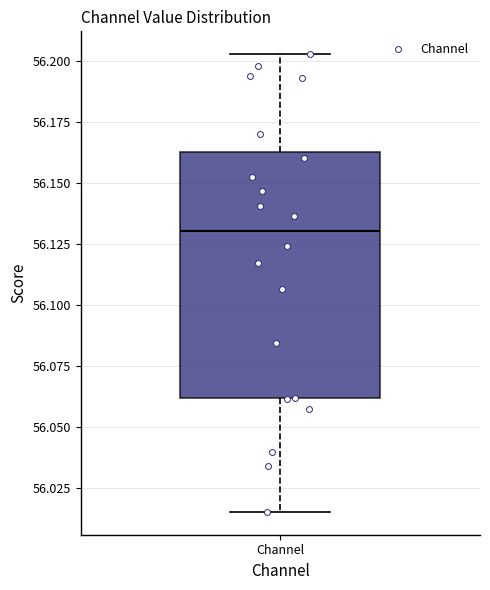

Transcribe this box plot: give where the median line is, the range the box spans, and where the two whiskers end, as read against the y-axis. The values are not printed on the chart, so give them approximately, as read against the axis.

median 56.130, box 56.060 to 56.165, whiskers 56.015 to 56.205